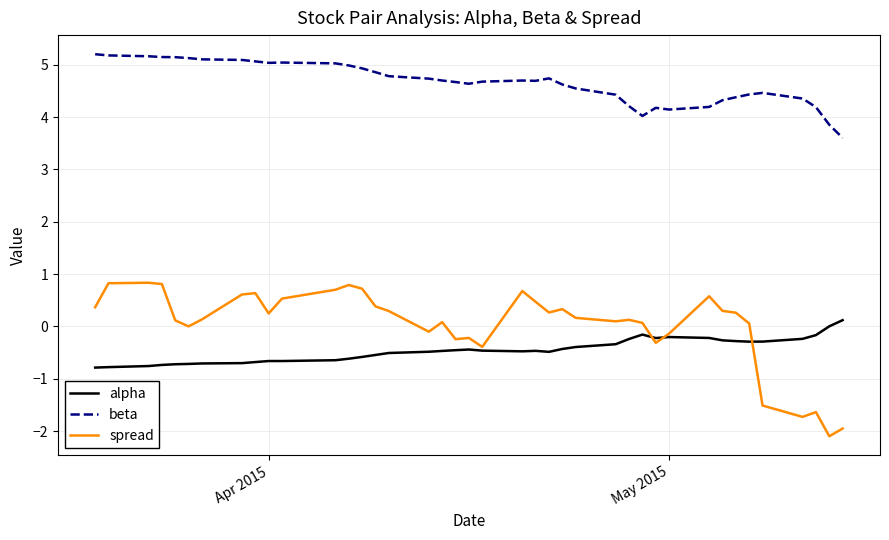

What is the lowest value of the beta series?

3.6